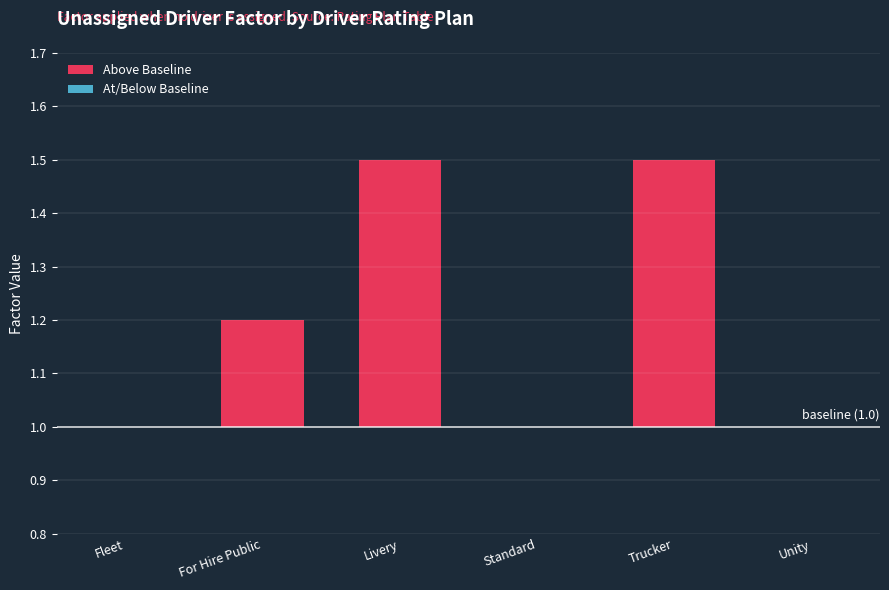

Rank the series by their average value, from highest to lowest.

Above Baseline, At/Below Baseline